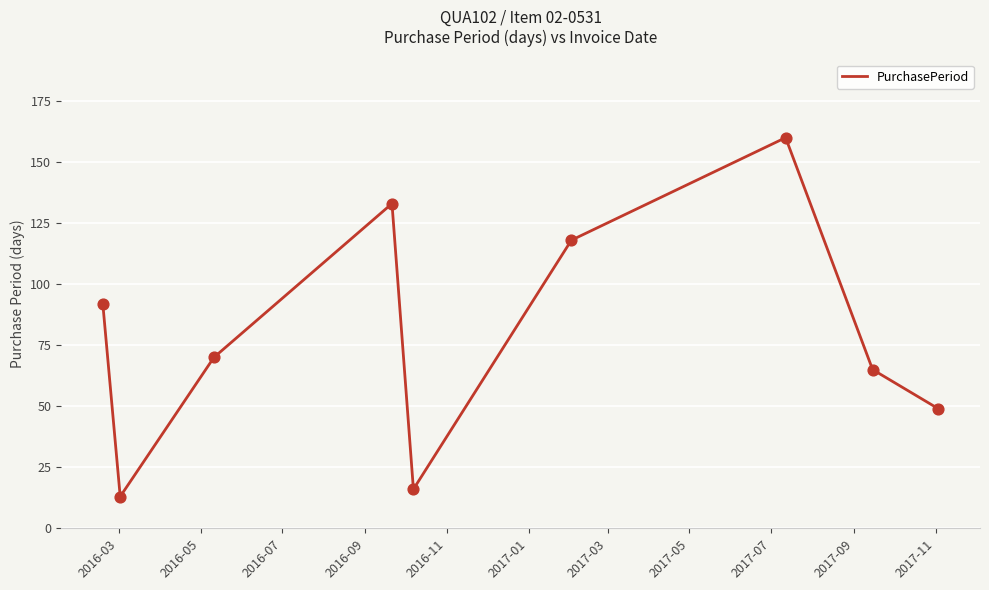

What is the greatest value displayed?

160